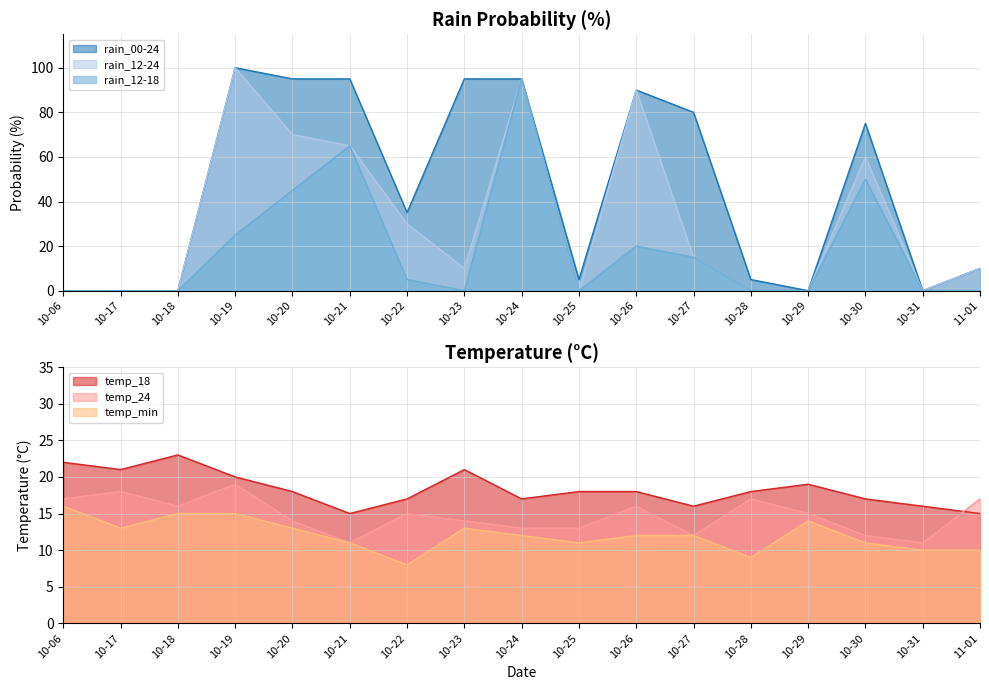

How many values in the temp_18 series exceed 18?

6